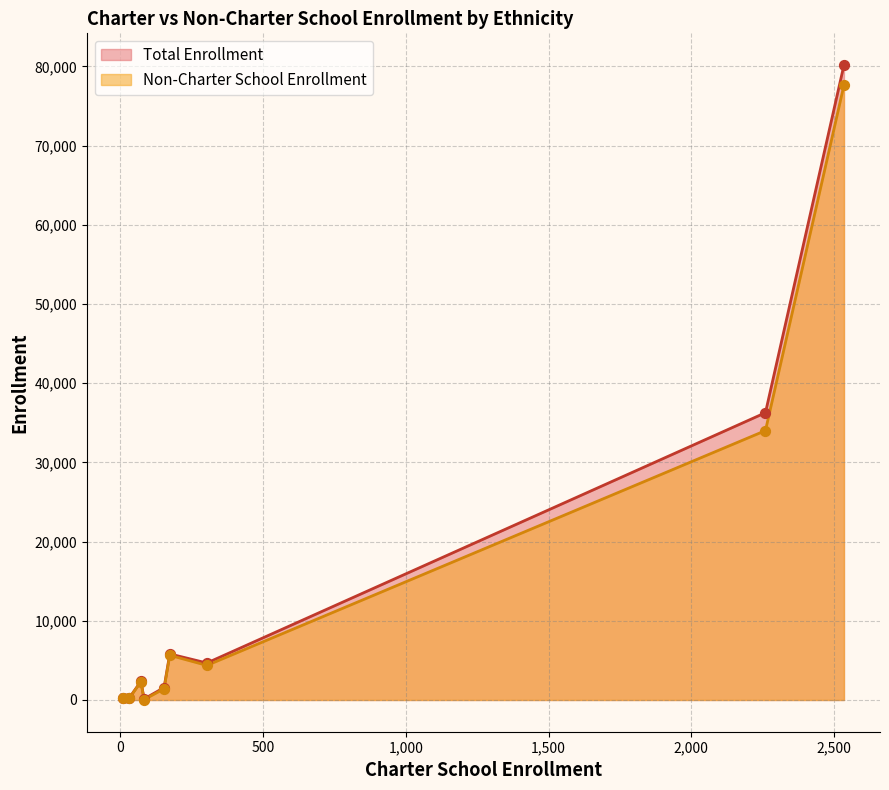

At which category is the sum across all series the highest?

Hispanic or Latino